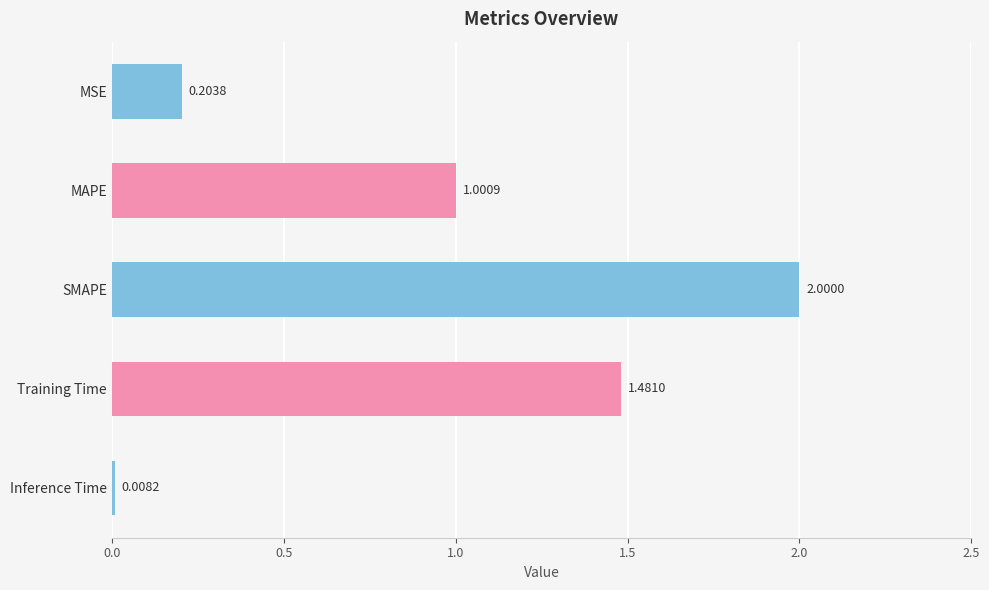

What is the label of the 1st bar from the bottom?

Inference Time